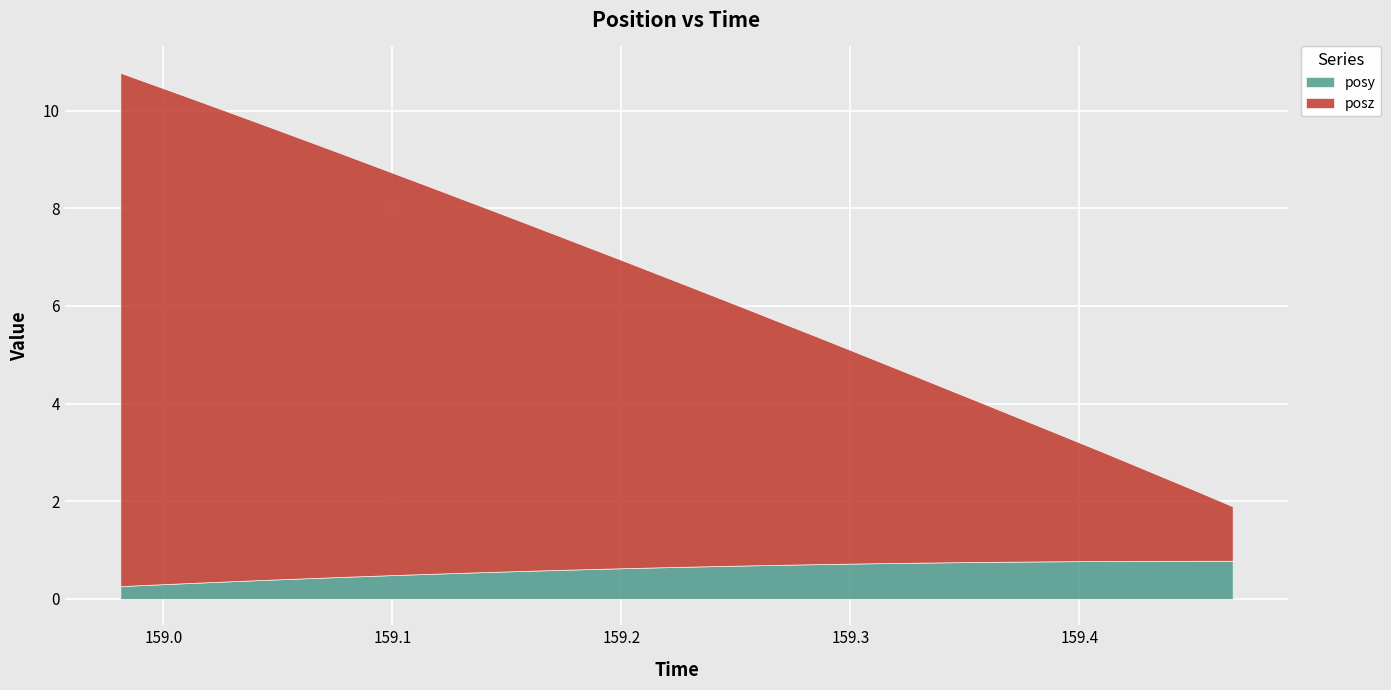

What is the label of the 25th point from the right?

159.1334